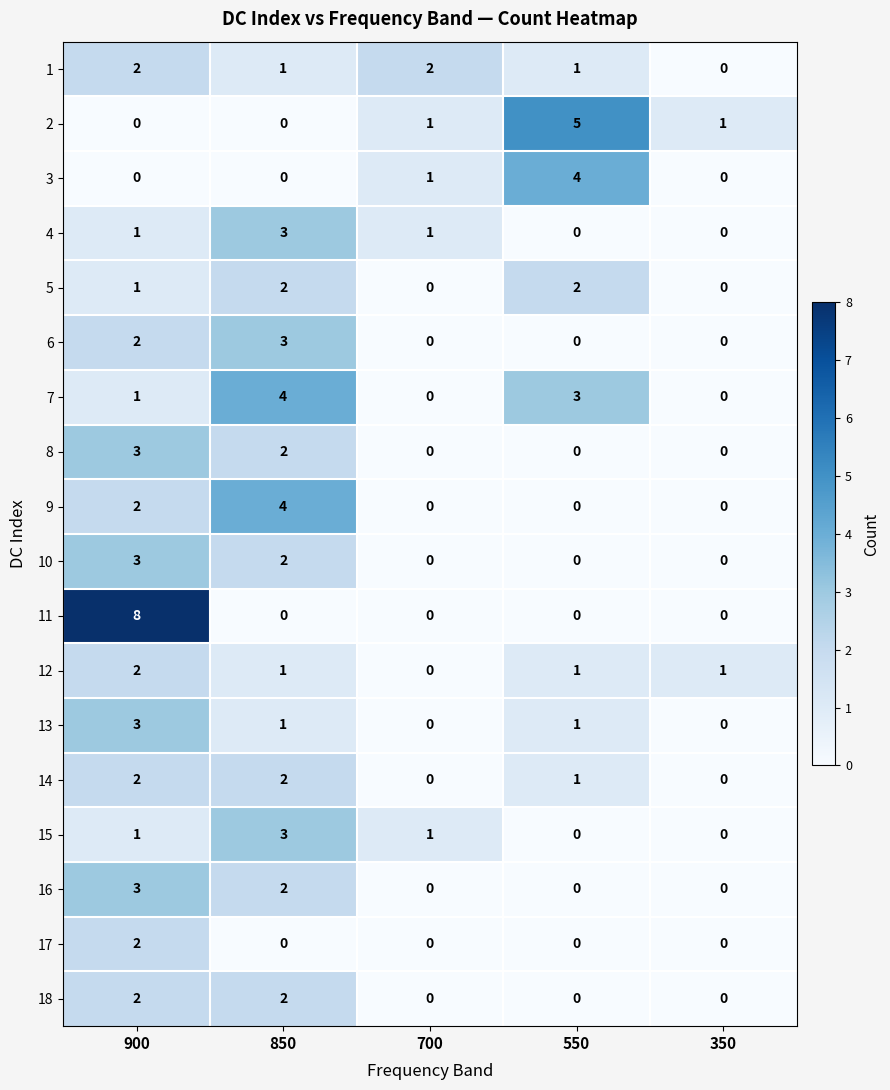

Count the 18 values in the range 0 to 2.

5